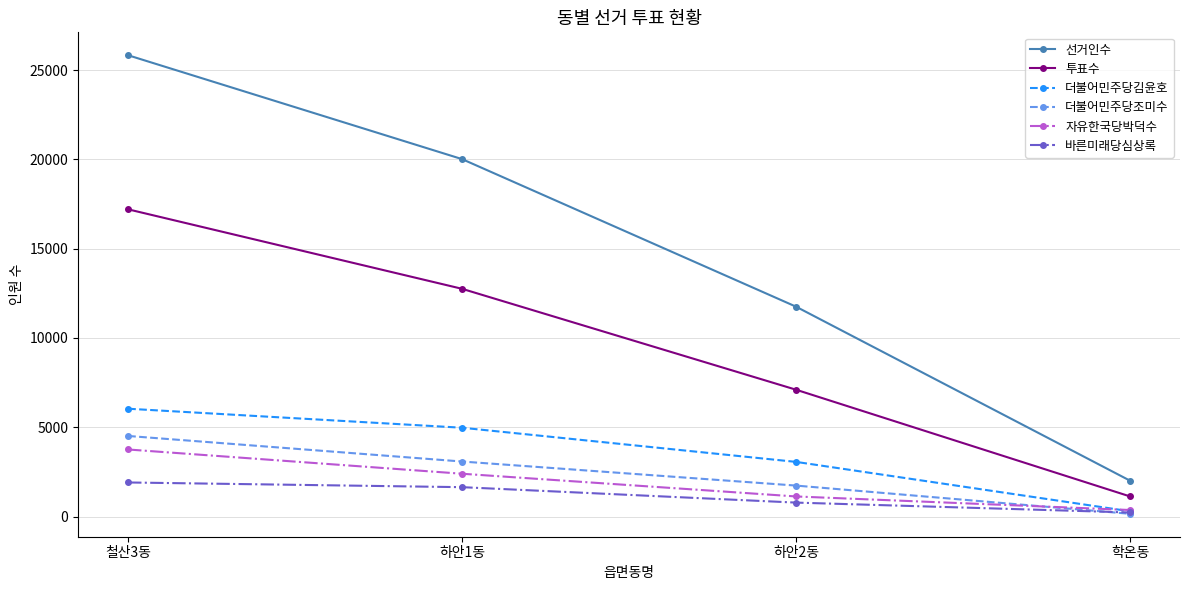

The 더불어민주당조미수 series shows 3082 at 하안1동. True or false?

True